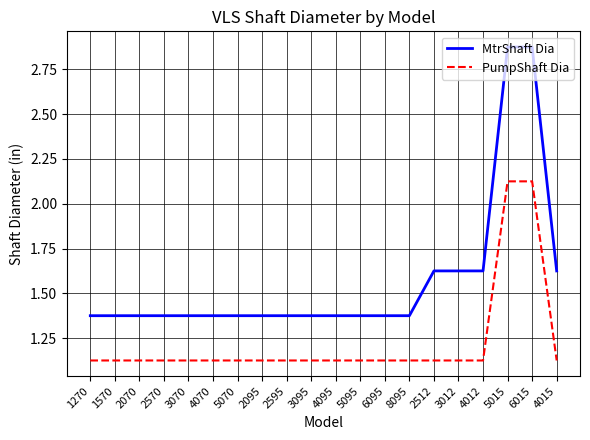

Is this an area chart (filled region under the line)?

No